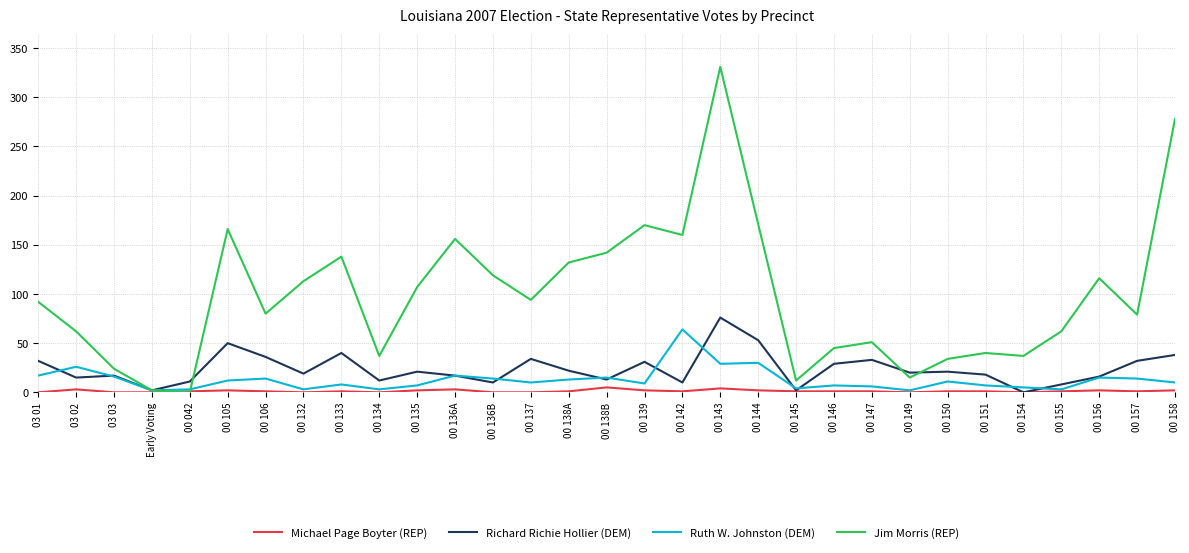

How many values in Richard Richie Hollier (DEM) are above zero?

30